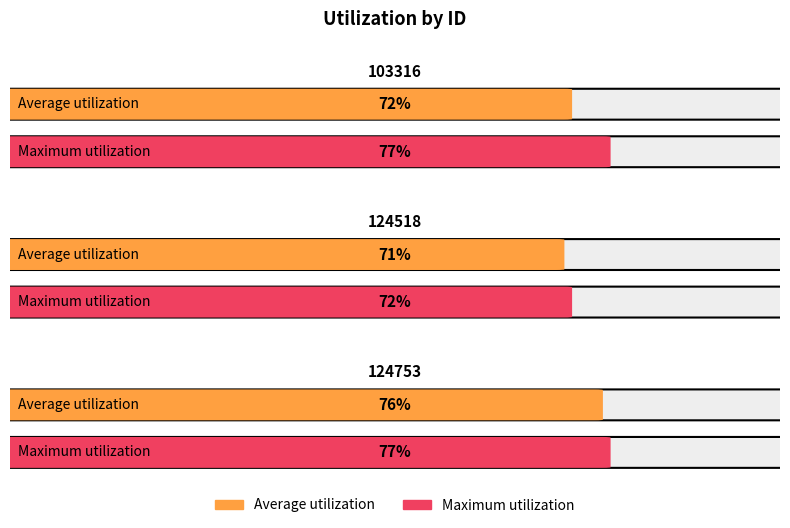

What are all the series names shown in the legend?

Average utilization, Maximum utilization